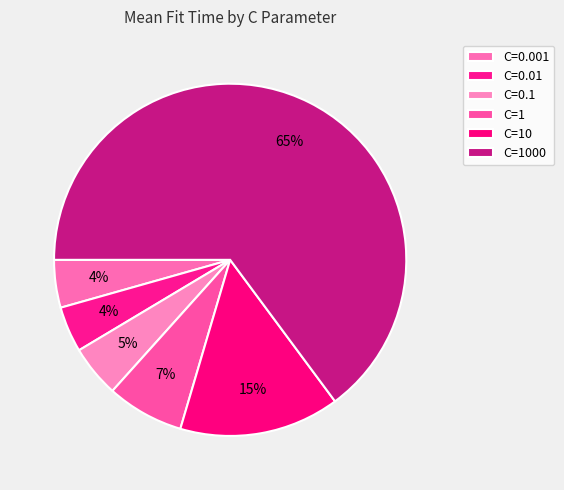

How many segments does this pie chart have?

6